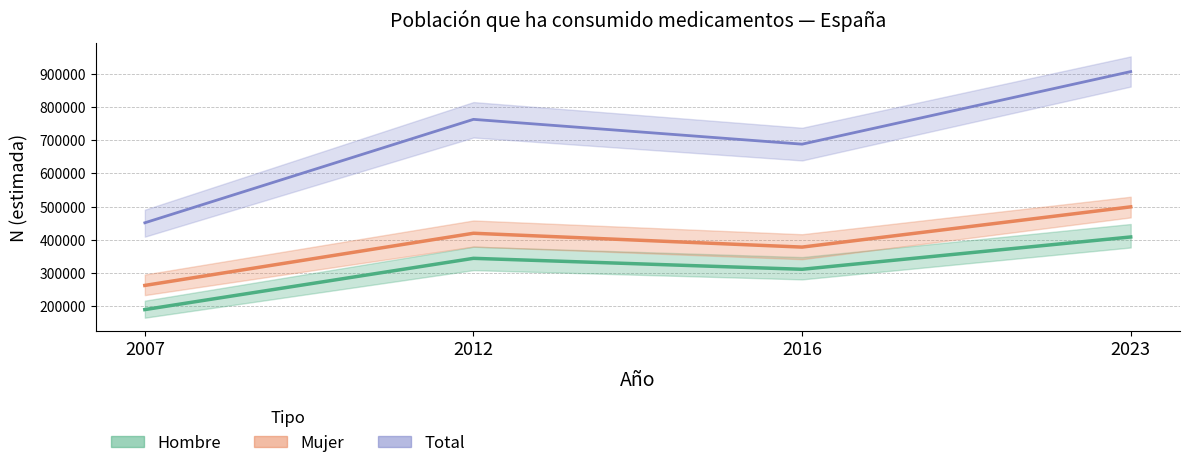

Which series has the largest total across all categories?

Total